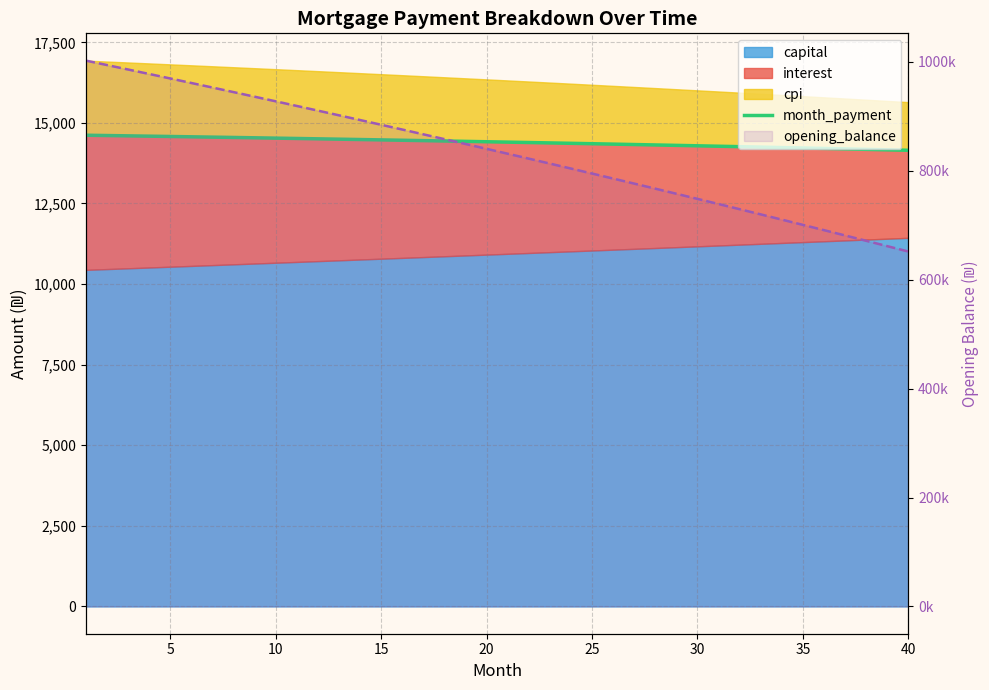

True or false: month_payment and opening_balance intersect in this chart.

False